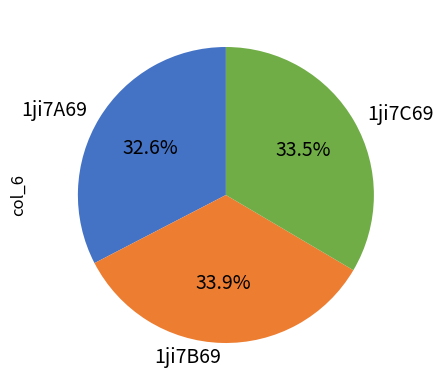

Approximately how many times larger is the value at 1ji7A69 compared to 1ji7B69?

1.0